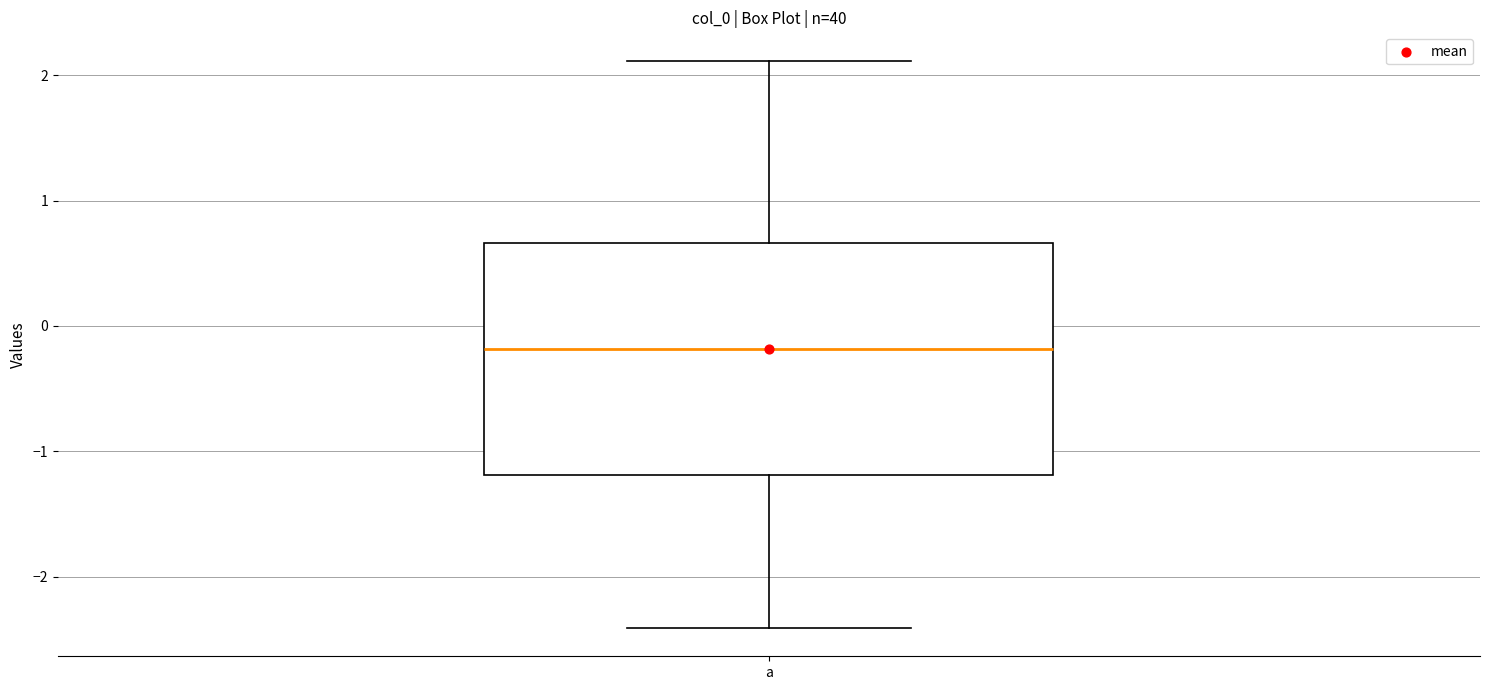

Where does the upper whisker of the box for a end on the y-axis? The values are not printed on the chart, so give them approximately, as read against the axis.

2.1